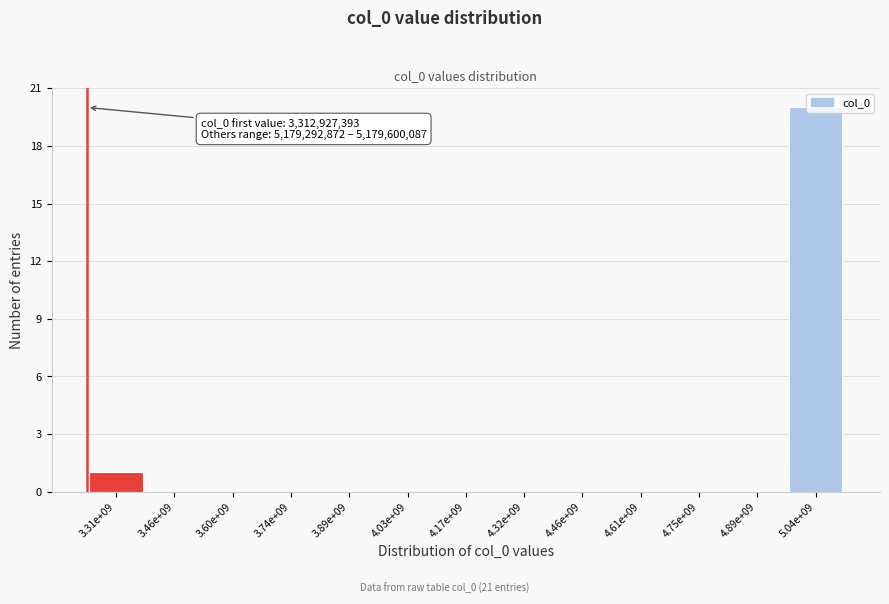

True or false: the data shows 0 at 4.89e+09.

True